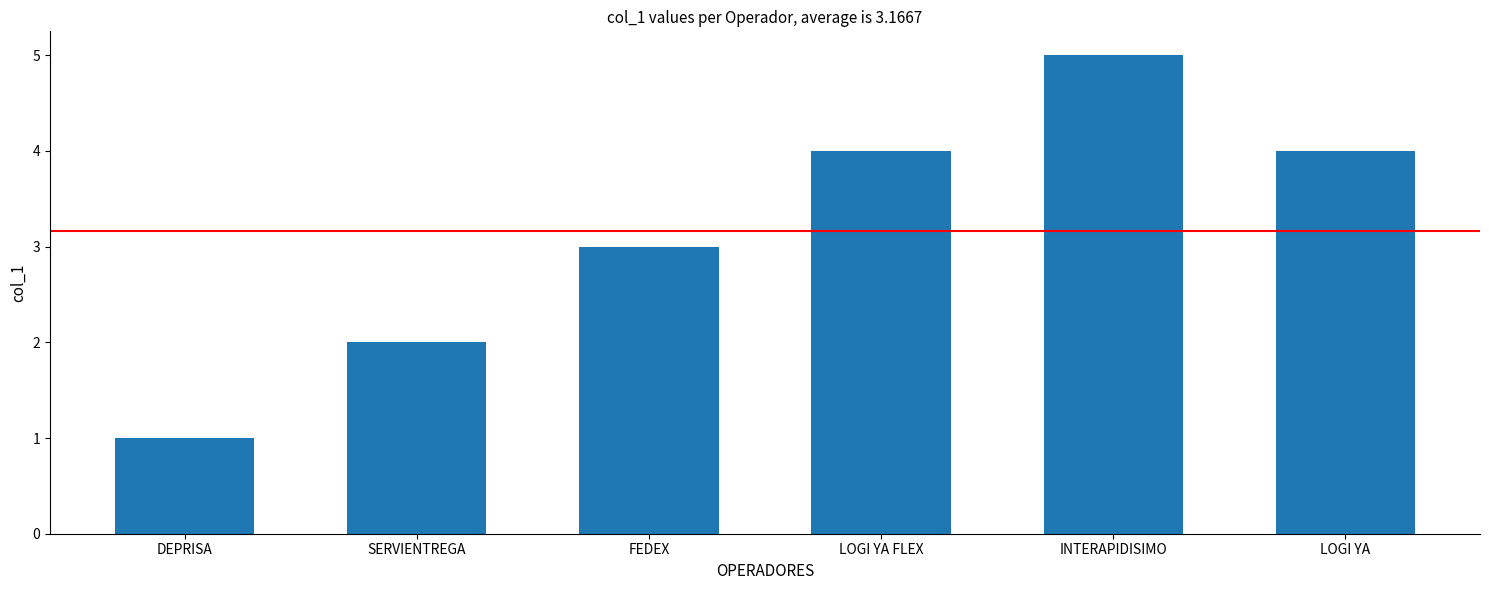

What is the value of the 6th bar from the left?

4